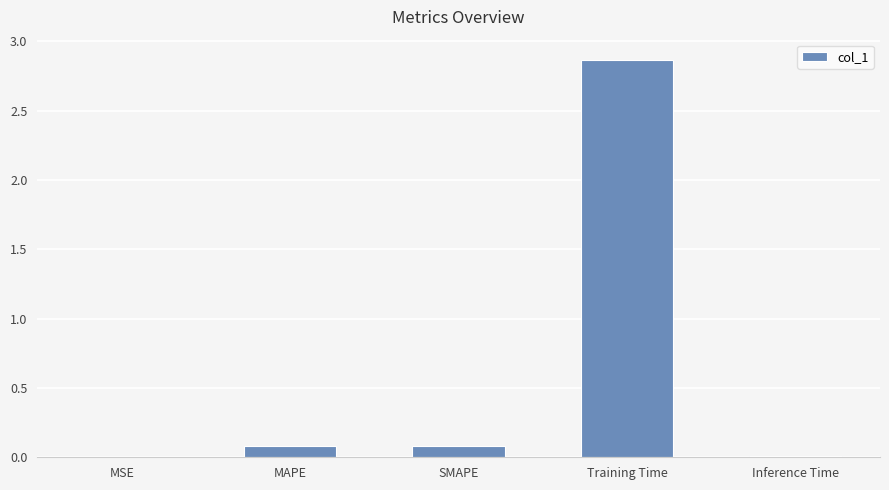

What is the change in value from SMAPE to Inference Time?

-0.1